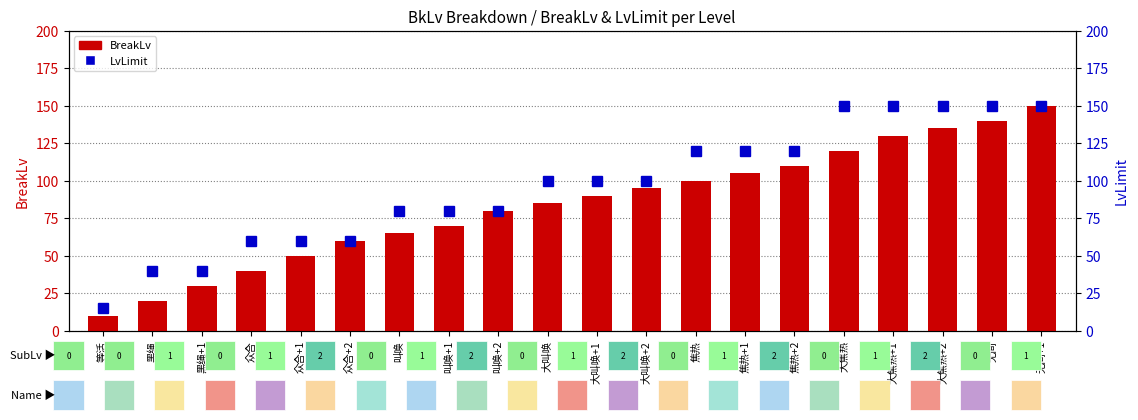

What is the minimum value for BreakLv?

10